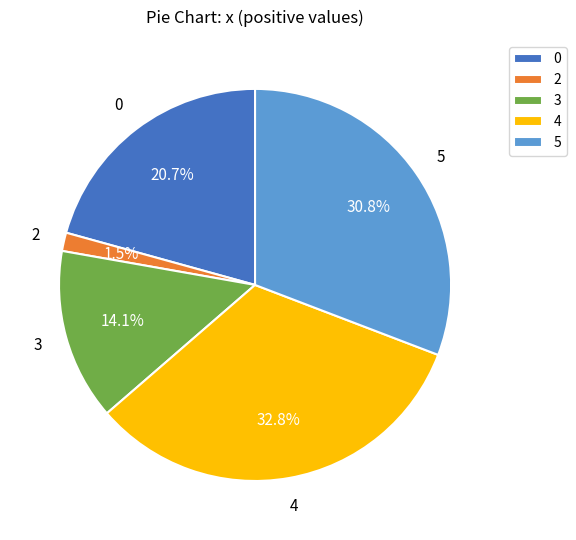

The 0 slice represents 10% of the pie. True or false?

False